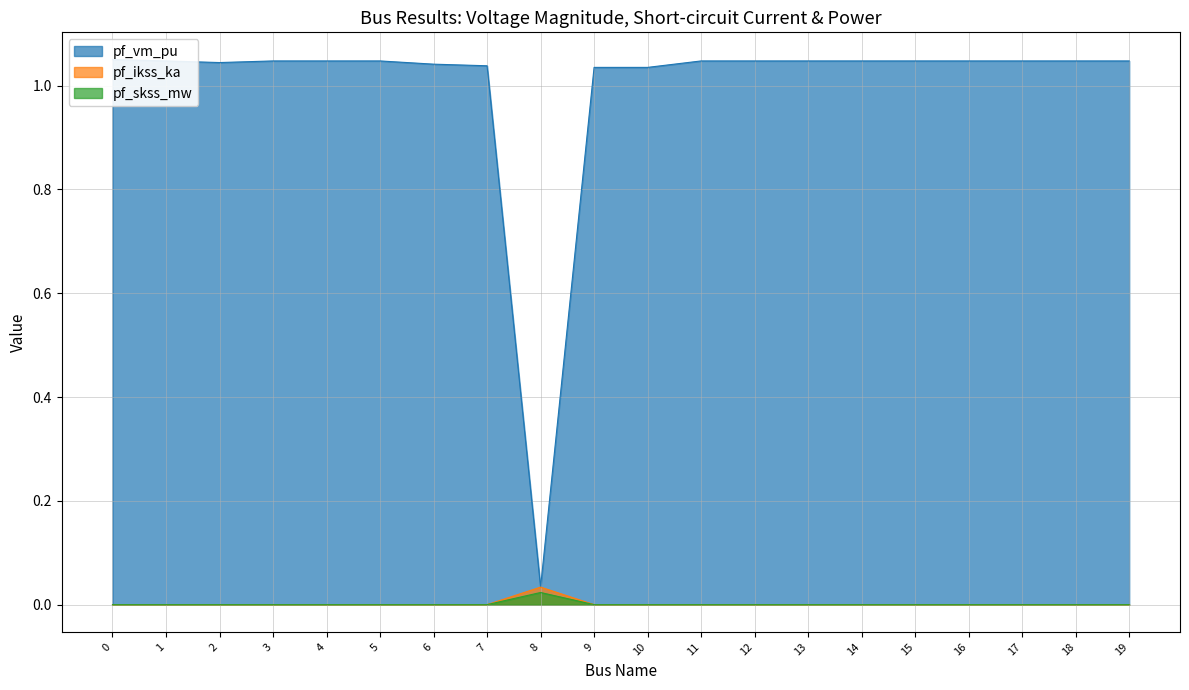

True or false: pf_skss_mw and pf_vm_pu cross at least once.

False